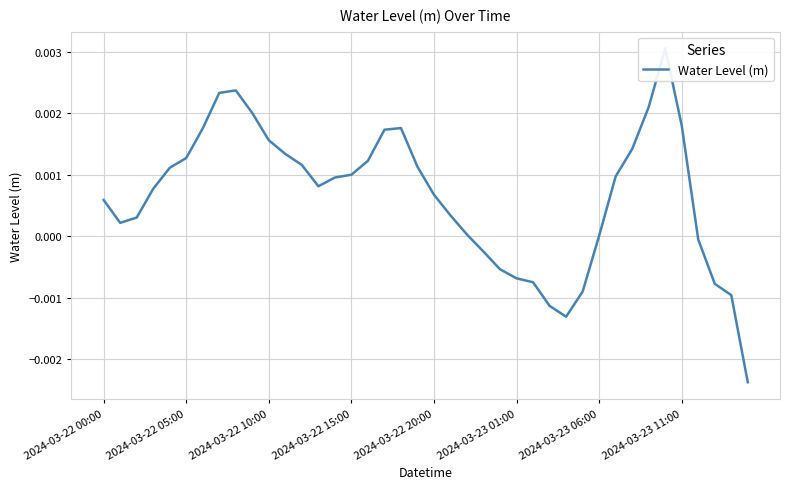

Rank the categories by value from lowest to highest.

39, 28, 27, 38, 29, 37, 26, 25, 24, 23, 36, 30, 22, 2024-03-22 05:00, 2024-03-22 10:00, 21, 2024-03-22 00:00, 20, 2024-03-22 15:00, 13, 14, 31, 15, 2024-03-22 20:00, 19, 12, 16, 2024-03-23 01:00, 11, 32, 10, 17, 2024-03-23 06:00, 18, 35, 9, 33, 2024-03-23 11:00, 8, 34